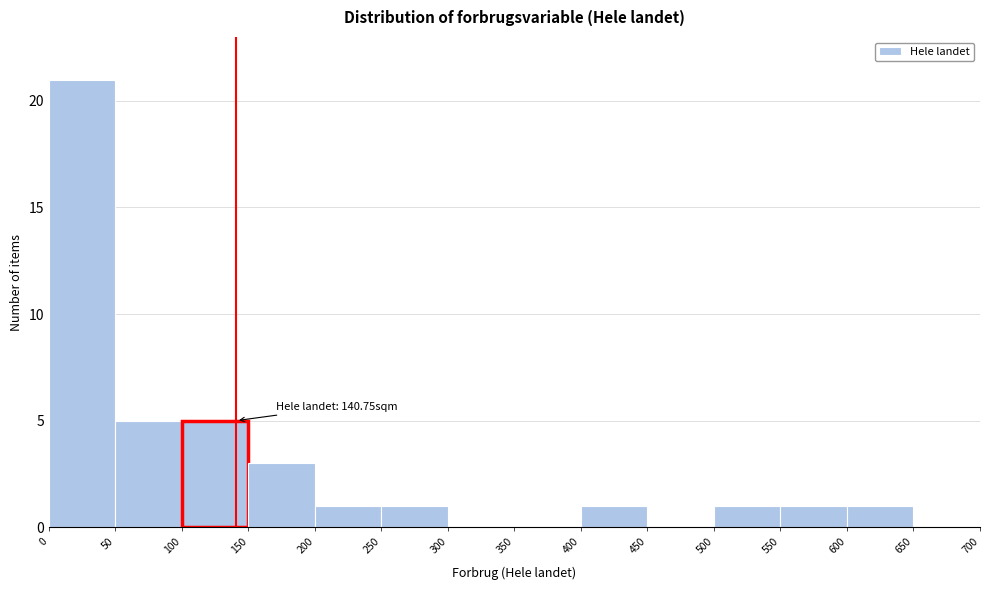

Over which range of the x-axis is the bar tallest?

0 to 50